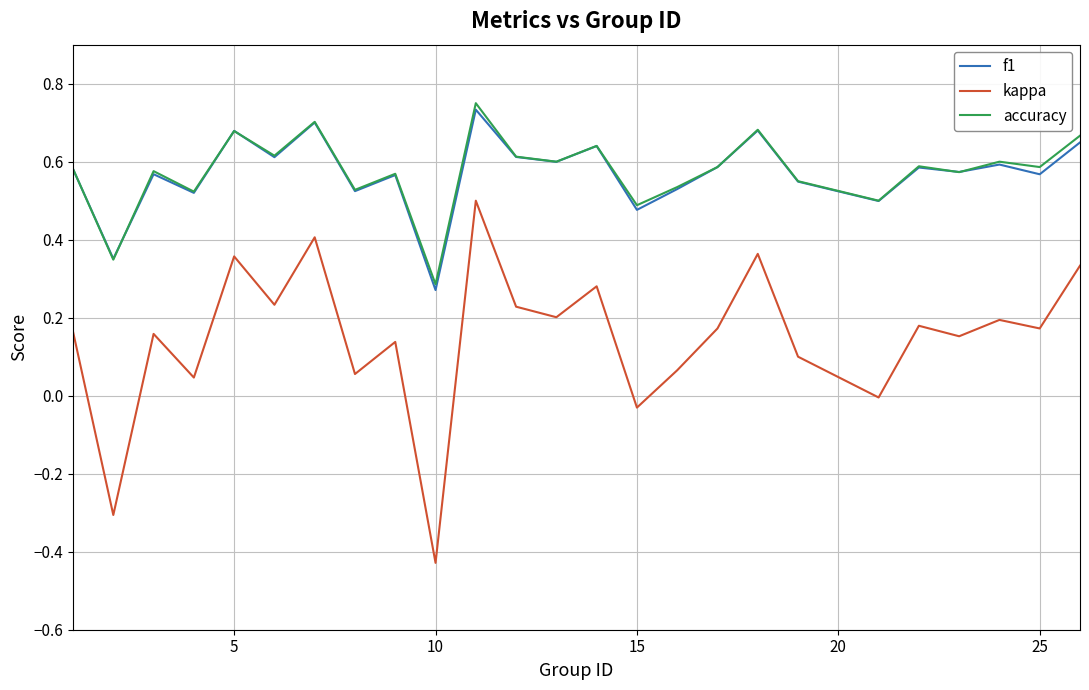

Which series has the largest range (max minus min)?

kappa